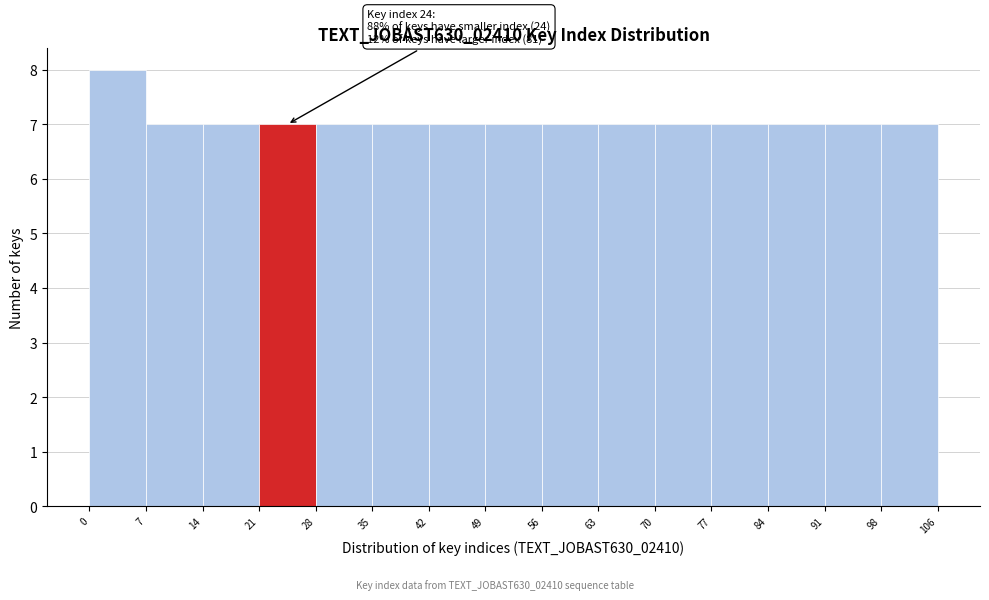

Over which range of the x-axis is the bar tallest?

0 to 7